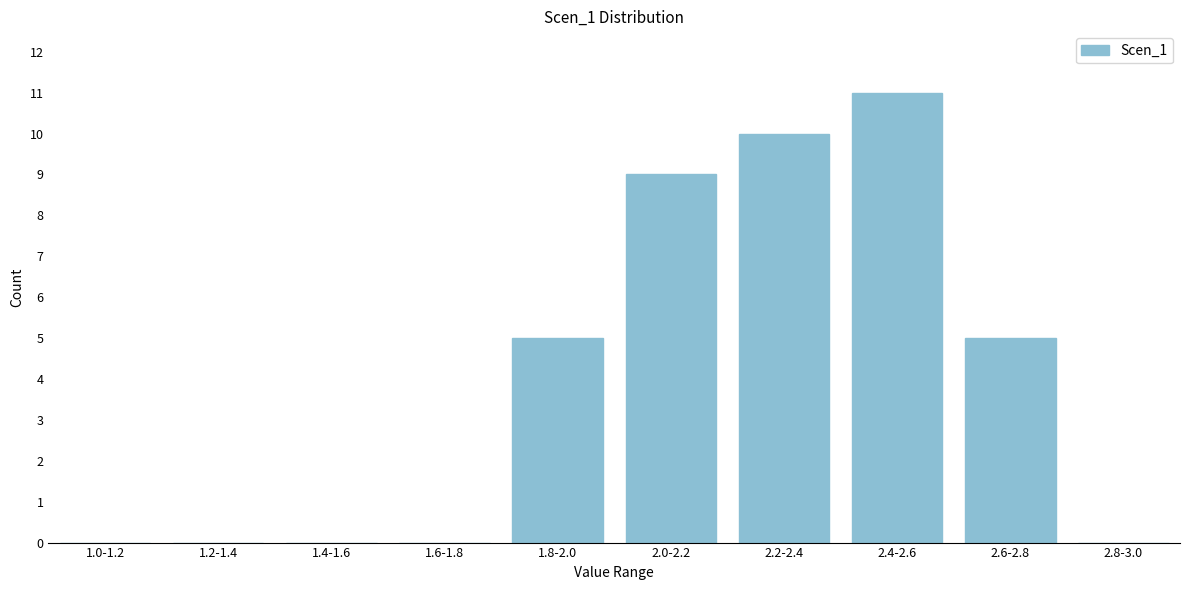

Reading left to right, what are all the values shown in this chart?

1.0-1.2=0	1.2-1.4=0	1.4-1.6=0	1.6-1.8=0	1.8-2.0=5	2.0-2.2=9	2.2-2.4=10	2.4-2.6=11	2.6-2.8=5	2.8-3.0=0